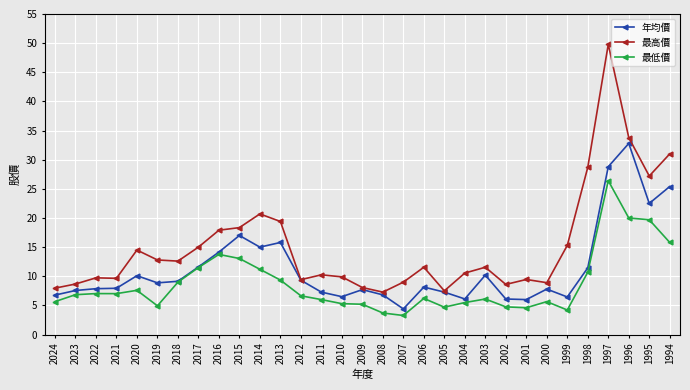

What is the difference between the maximum and minimum values in the 年均價 series?

28.4